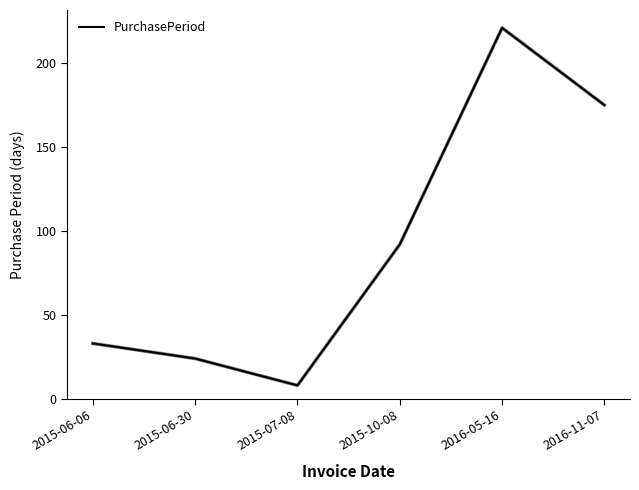

Rank the categories by value from highest to lowest.

2016-05-16, 2016-11-07, 2015-10-08, 2015-06-06, 2015-06-30, 2015-07-08